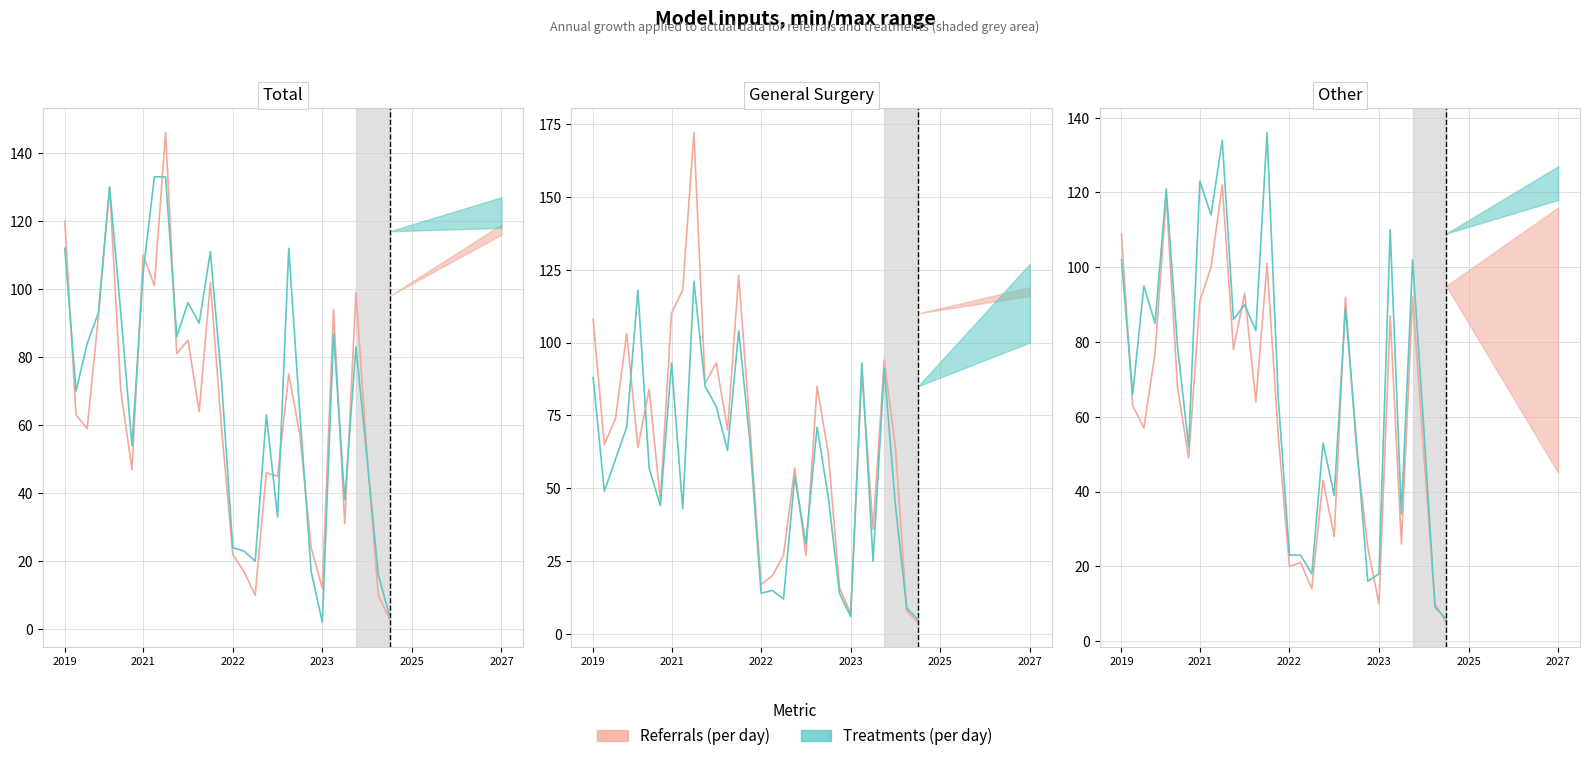

Between which two adjacent categories do Referrals (per day) and Treatments (per day) first intersect?

2019 and 2021